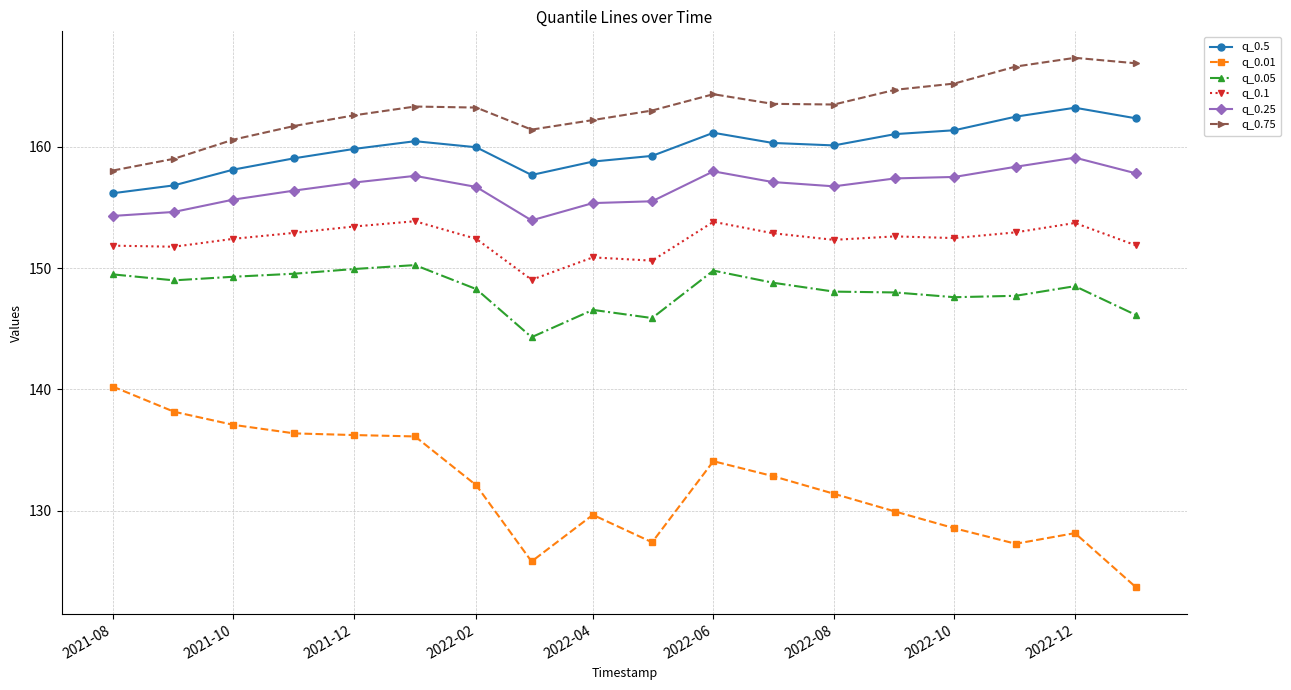

Which series has the widest spread of values?

q_0.01